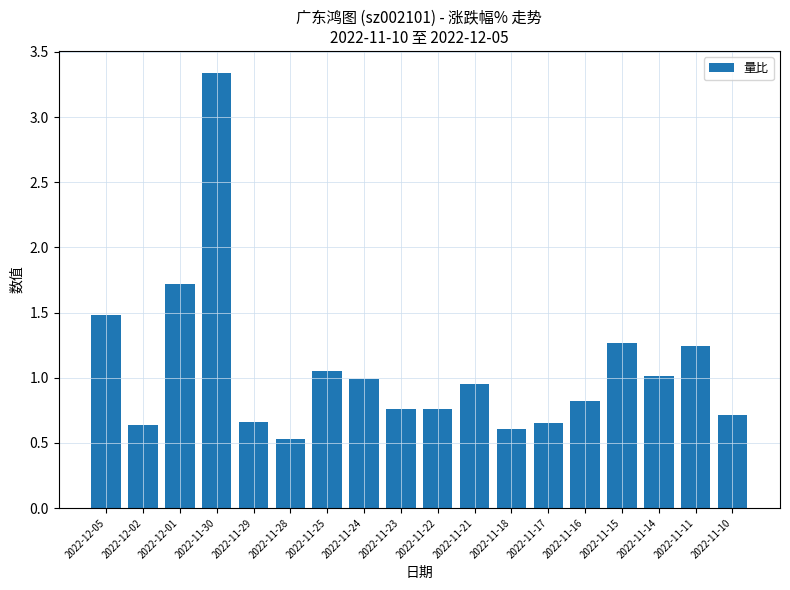

Which category has the lowest value across all series?

2022-11-28